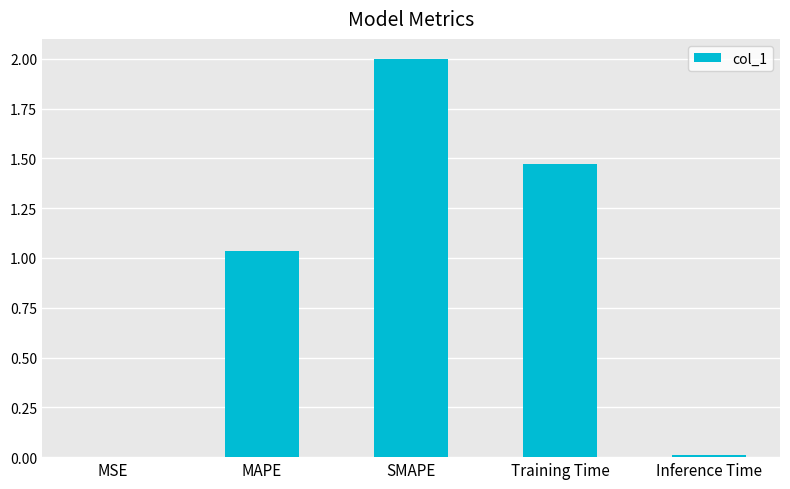

The value at MSE is 0.0. True or false?

True